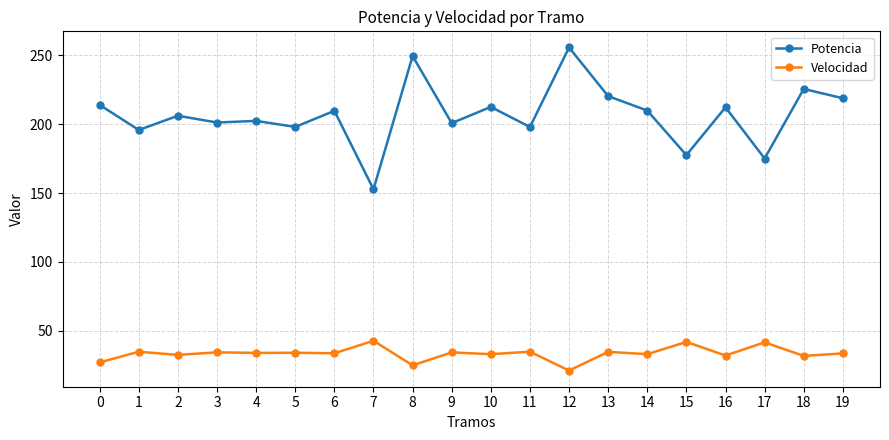

Count the number of data series in this chart.

2